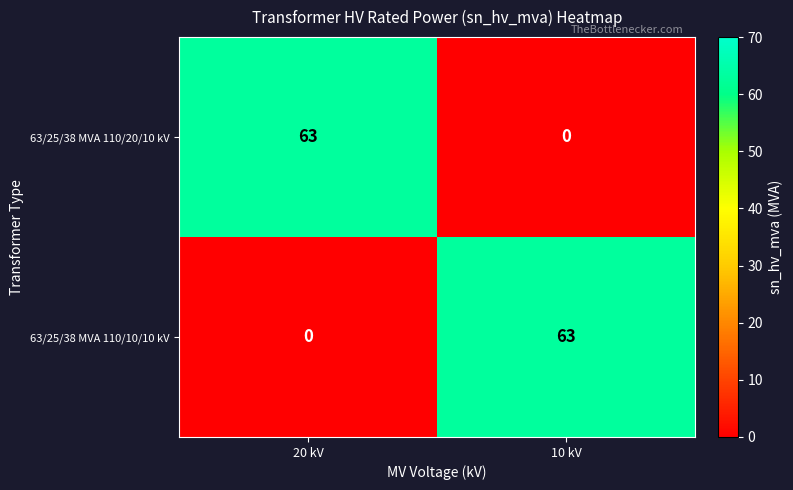

What is the difference between the 63/25/38 MVA 110/10/10 kV values at 10 kV and 20 kV?

63